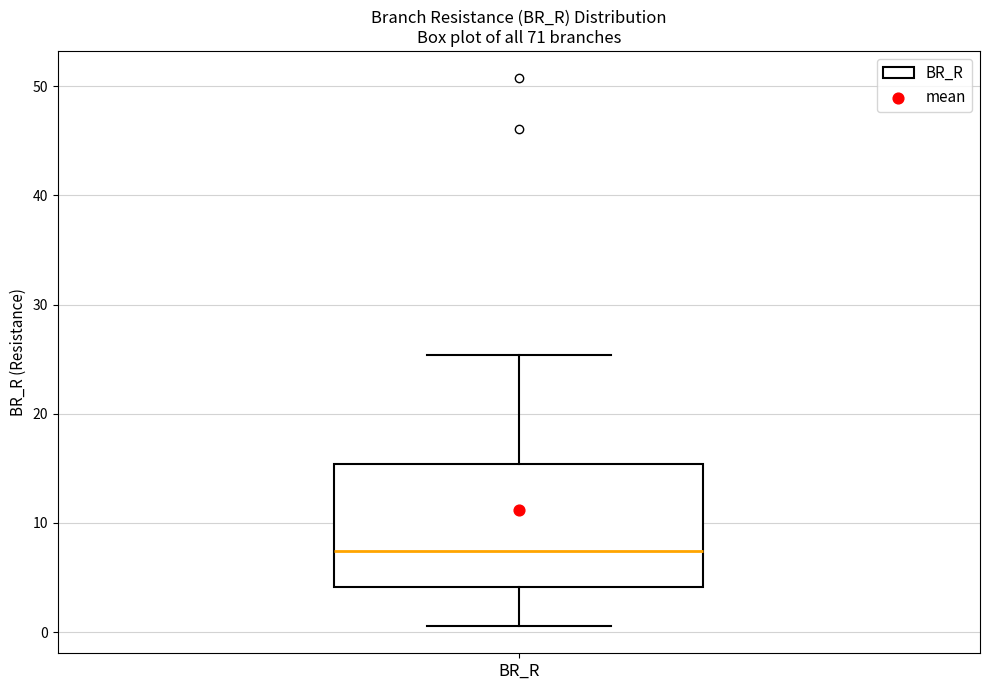

Where does the lower whisker of the box for BR_R end on the y-axis? The values are not printed on the chart, so give them approximately, as read against the axis.

1